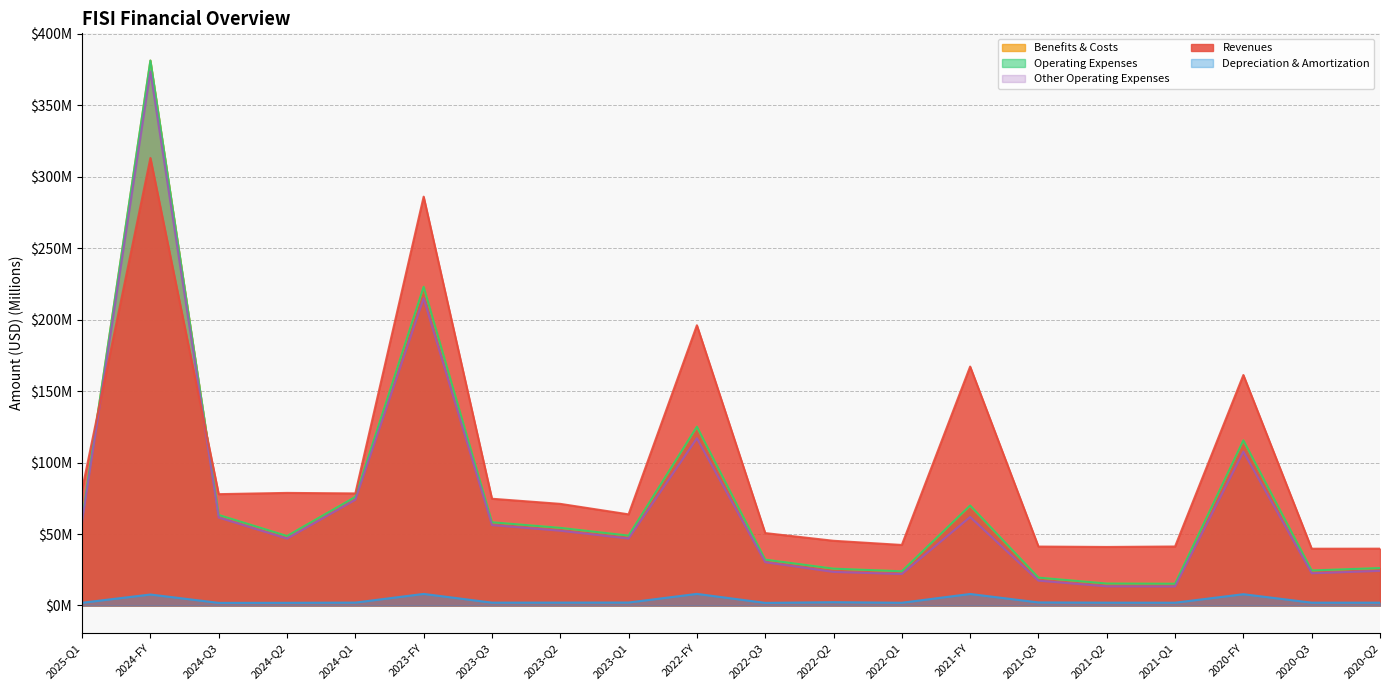

What is the sum of the depreciation_and_amortization values at 2021-Q3 and 2020-FY?

10.0